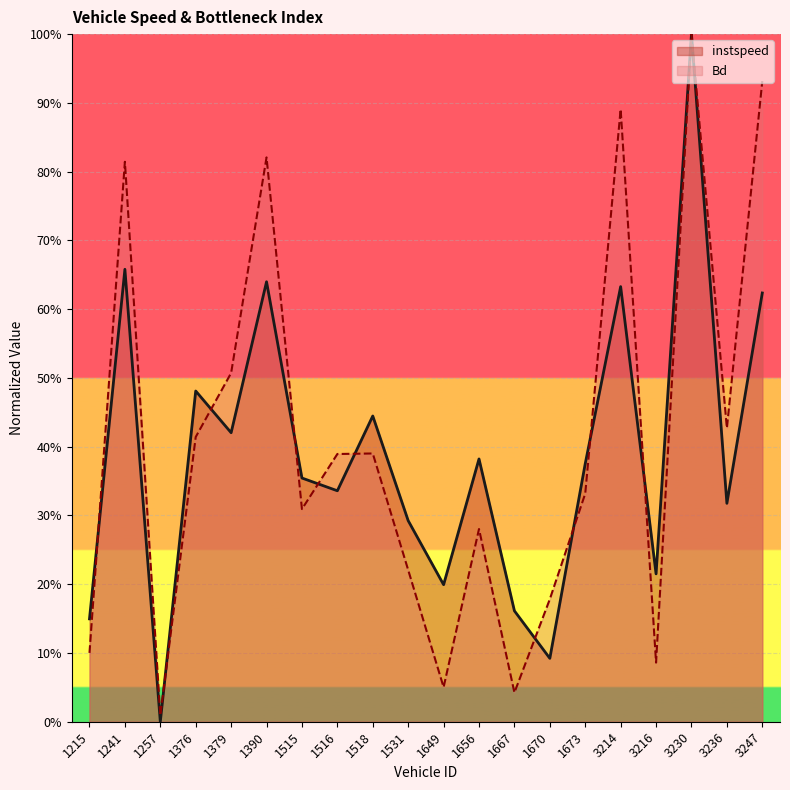

What is the sum of the instspeed values at 1649 and 1656?

0.6